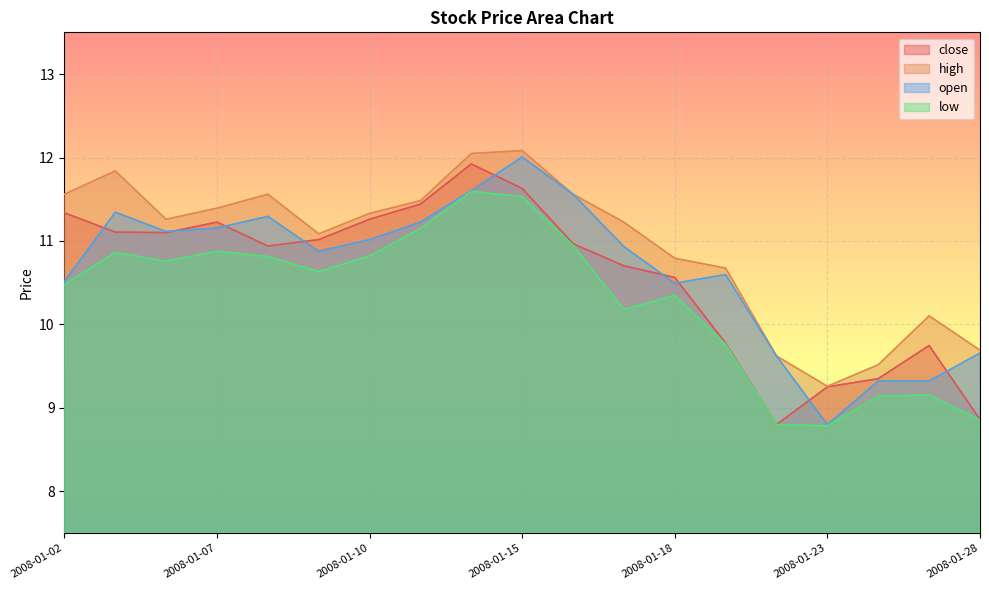

True or false: low has more than 1 interior local peaks.

True